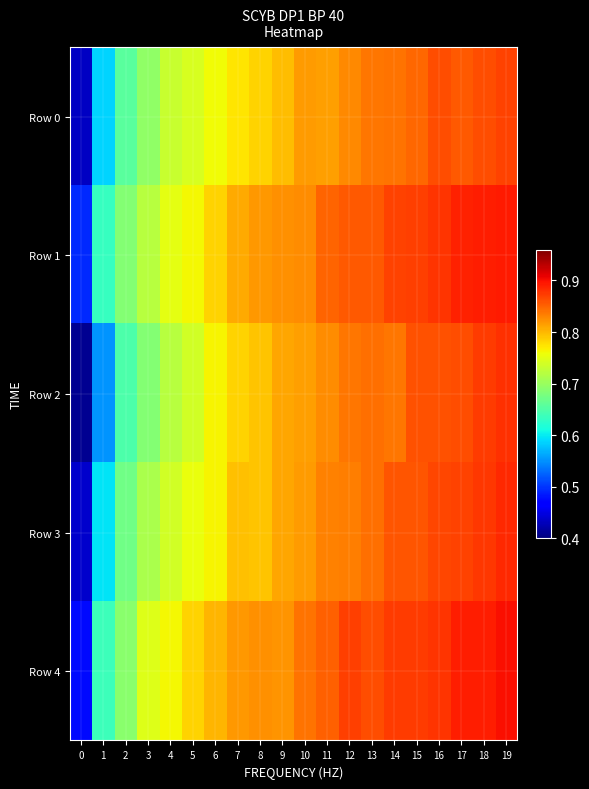

What is the greatest value displayed?

0.9